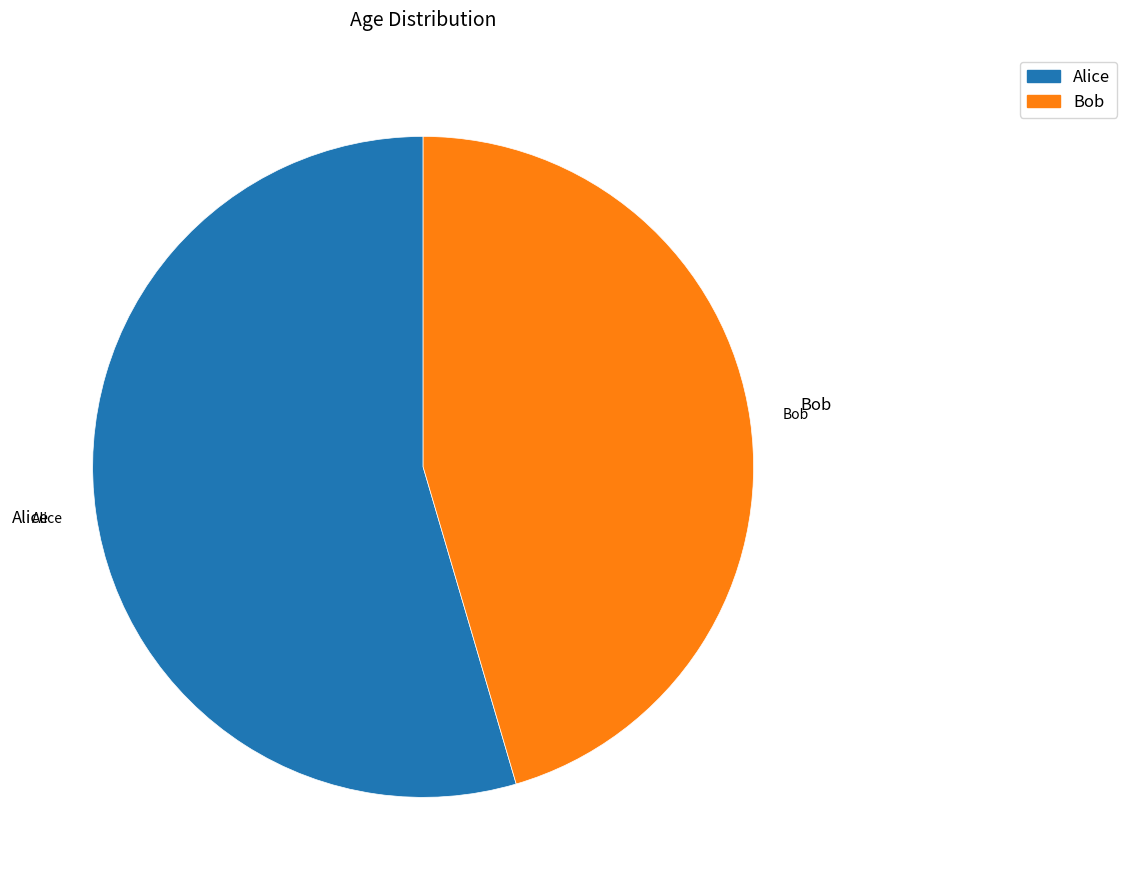

To the nearest percent, what is the difference between the Bob and Alice slice percentages?

9%